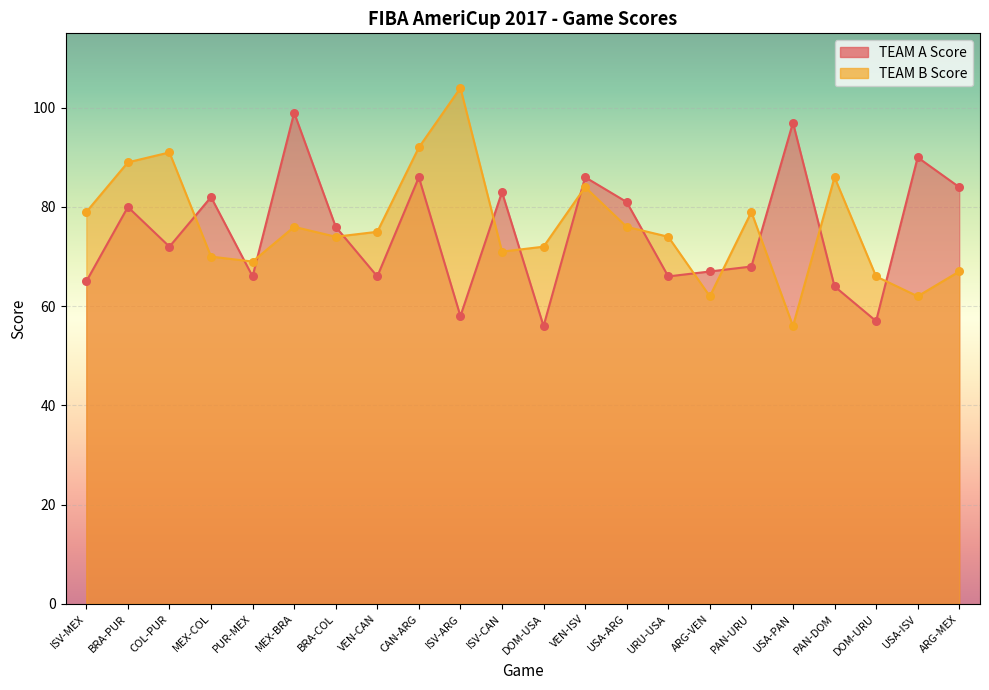

At which category is the sum across all series the highest?

CAN-ARG